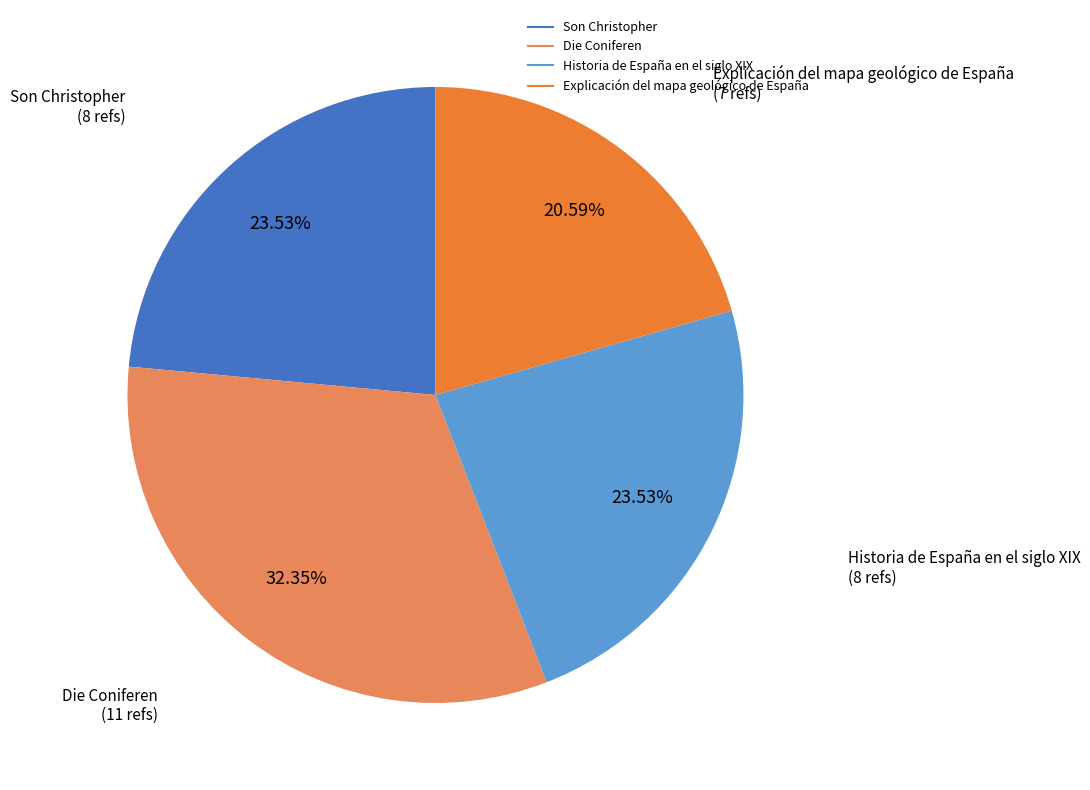

How many slices are in this pie chart?

4